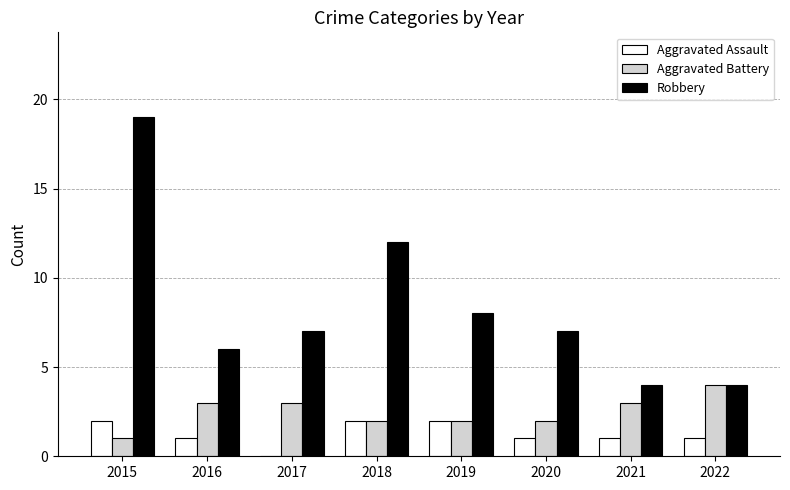

Is the value of Aggravated Battery at 2015 greater than the value of Robbery at 2016?

No